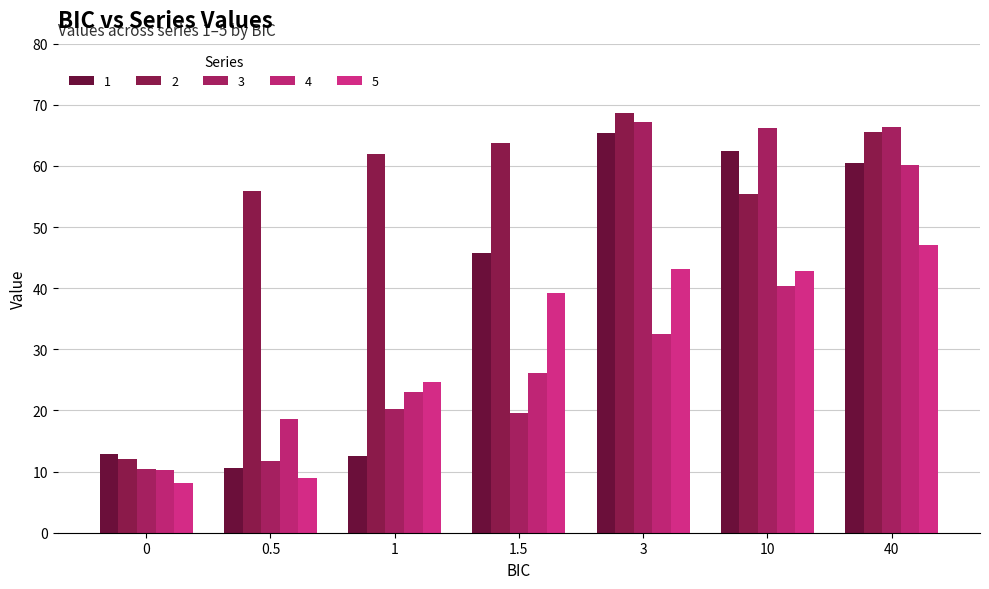

True or false: 3 has a value of 89.9 at 40.

False